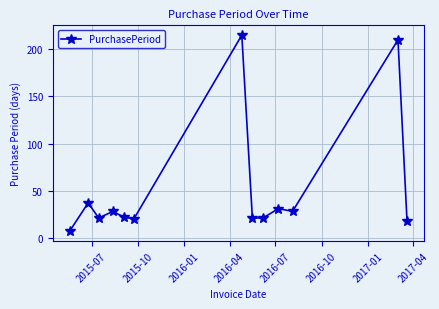

What is the value of the 4th point from the left?

28